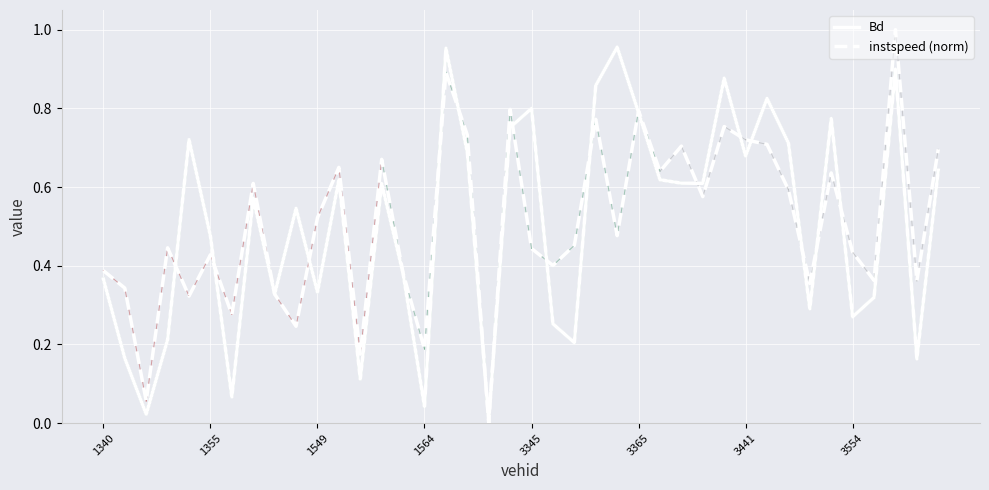

Rank the series by their maximum value, from lowest to highest.

Bd, instspeed (norm)